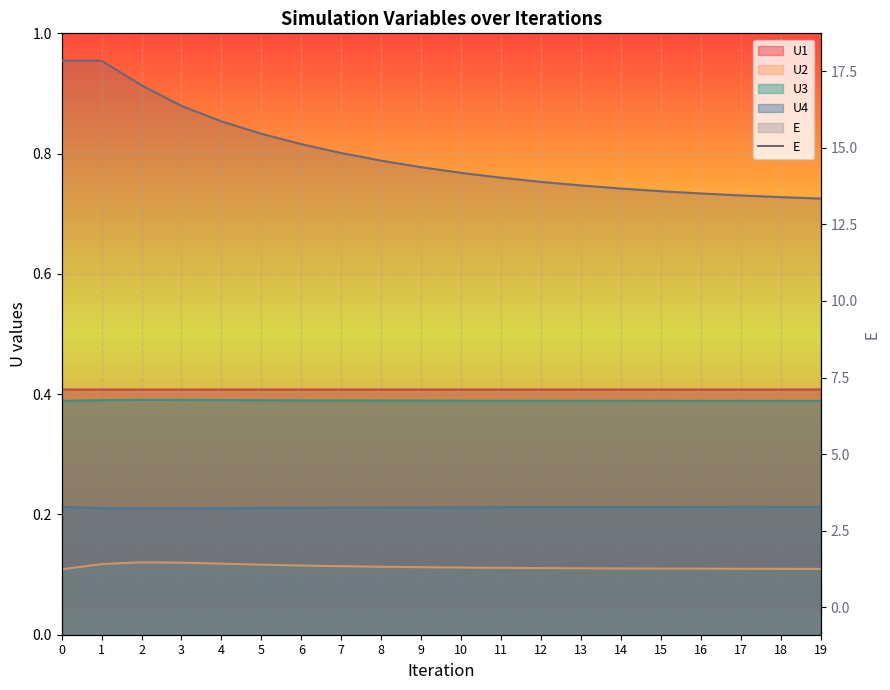

What is the difference between the maximum and minimum values?

4.5